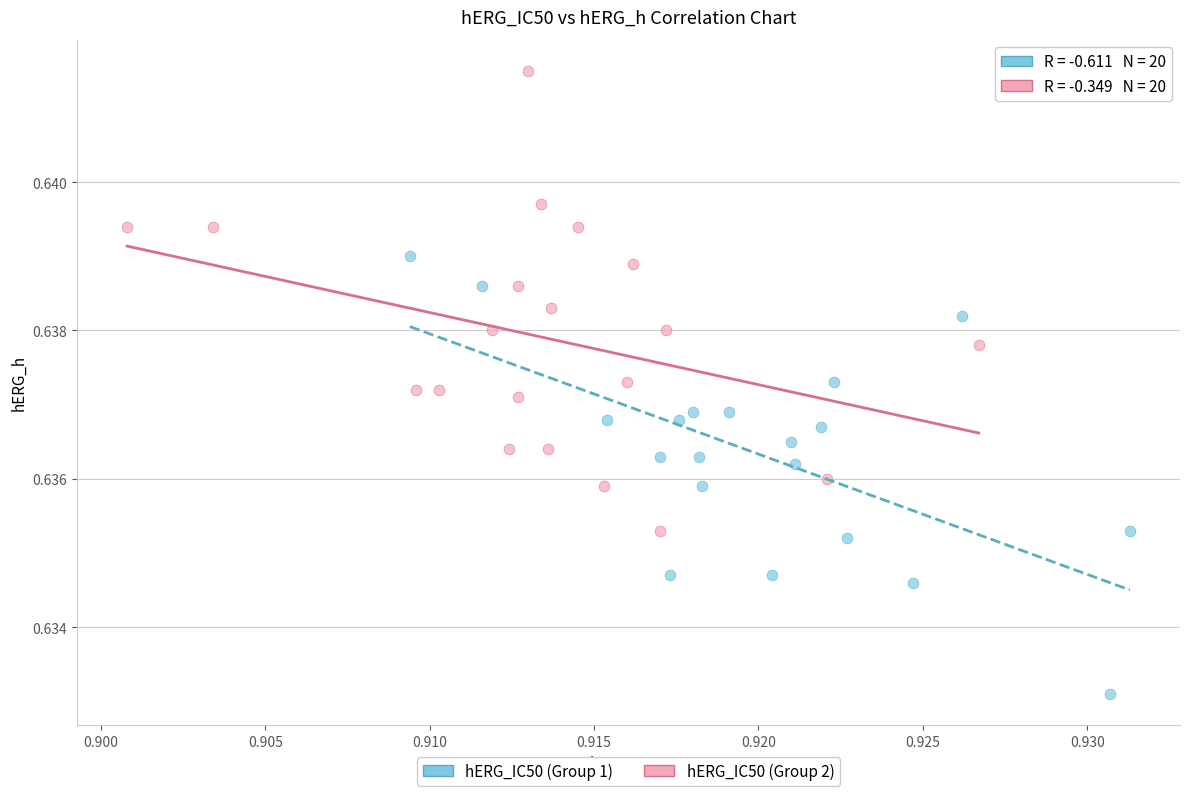

What are all the series names shown in the legend?

hERG_IC50 (Group 1), hERG_IC50 (Group 2)